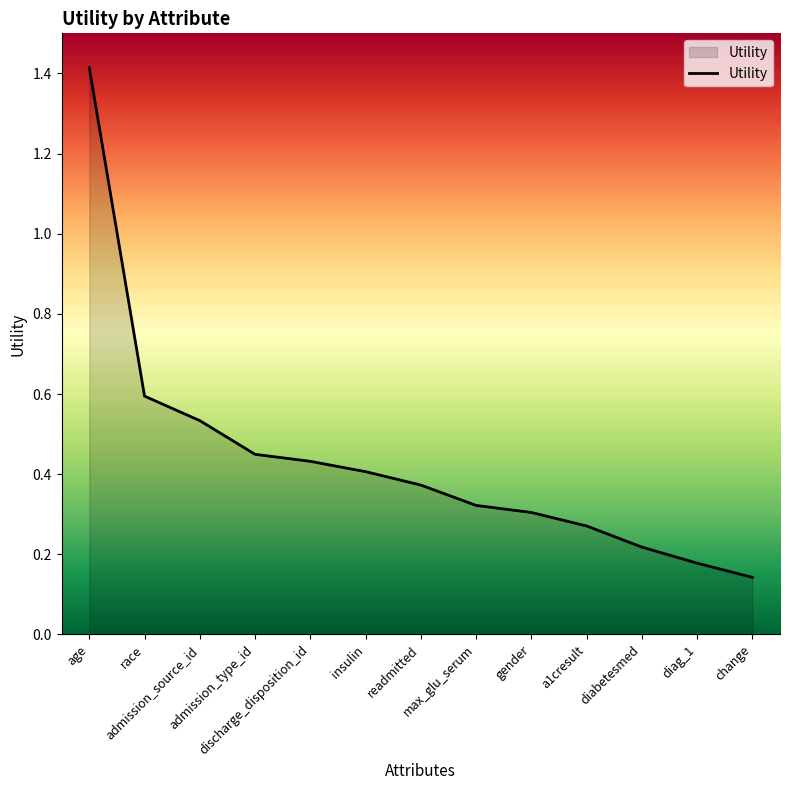

What is the difference between the maximum and minimum values?

1.3